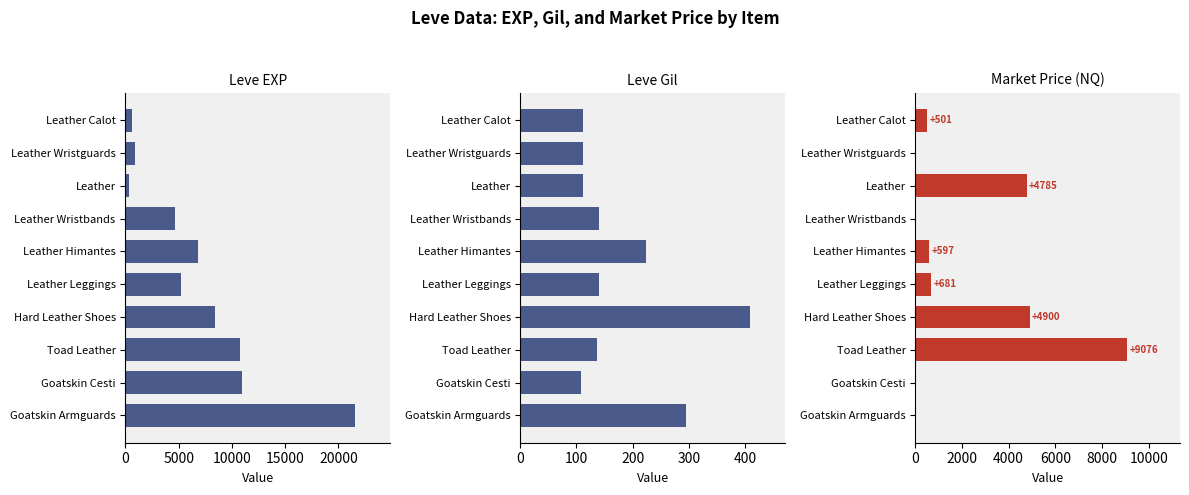

What is the difference between the maximum and minimum values in the Leve EXP series?

21230.0